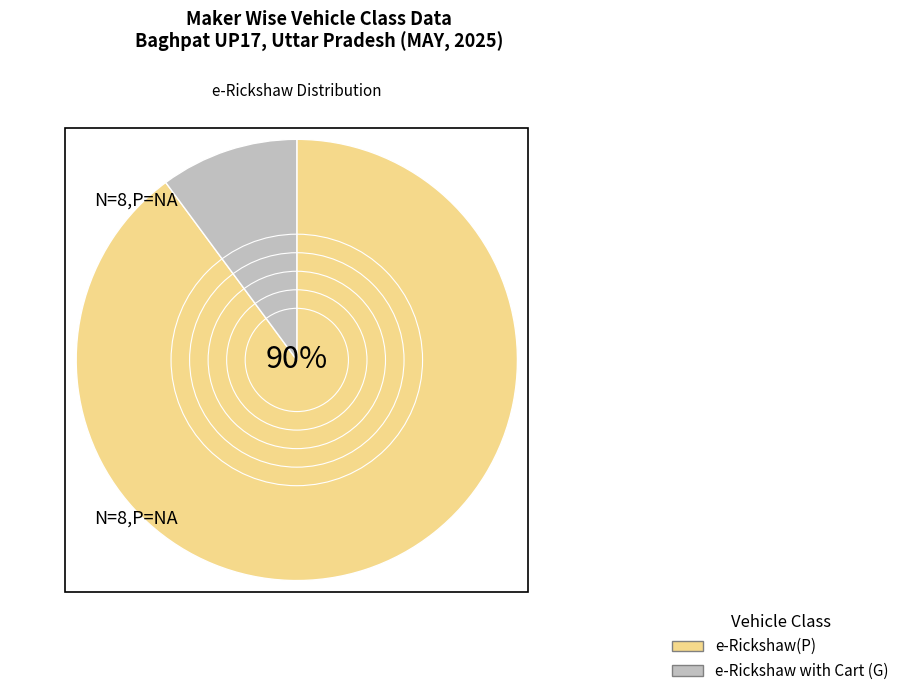

Is there a majority slice in this chart?

Yes